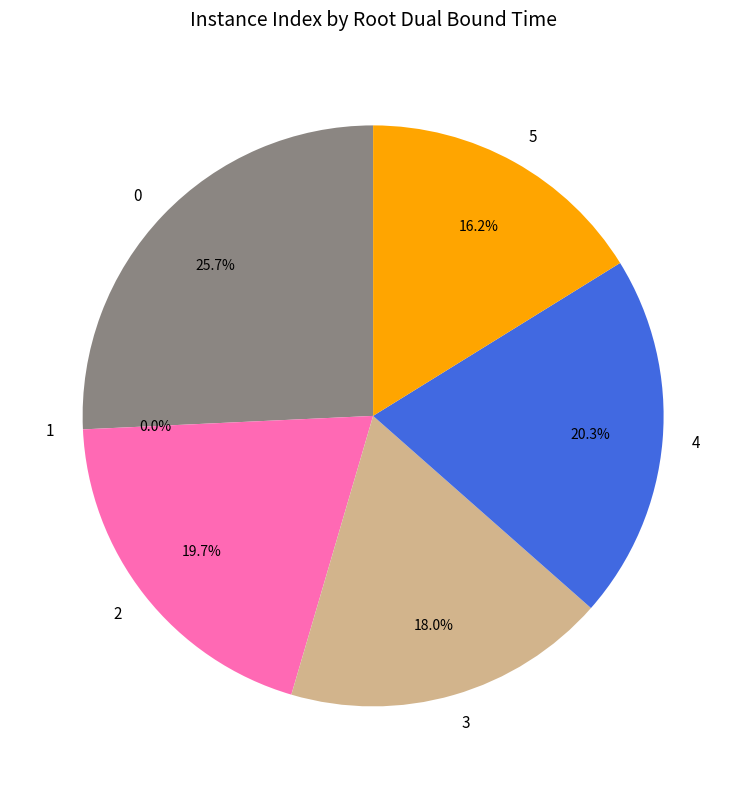

Do 5 and 4 together represent more than half of the pie?

No